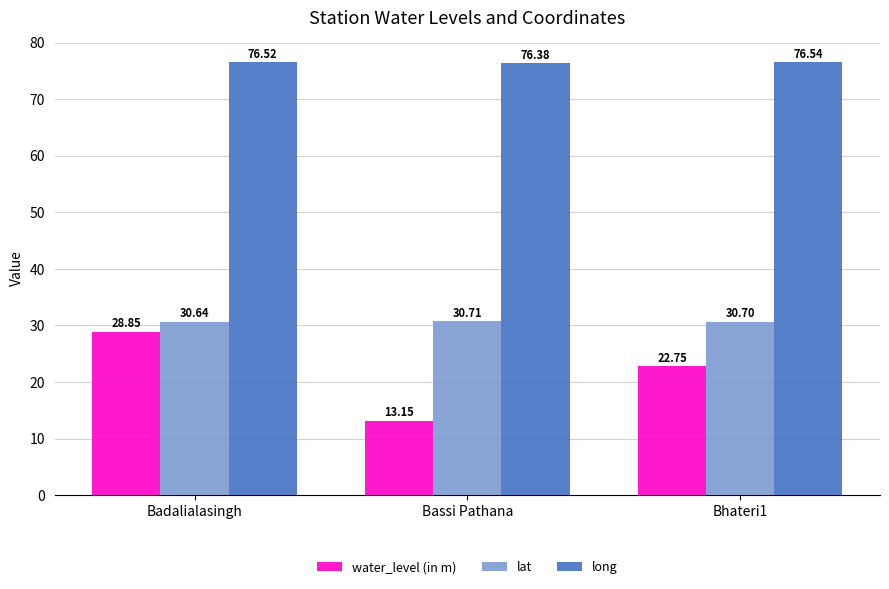

What is the greatest value displayed?

76.5